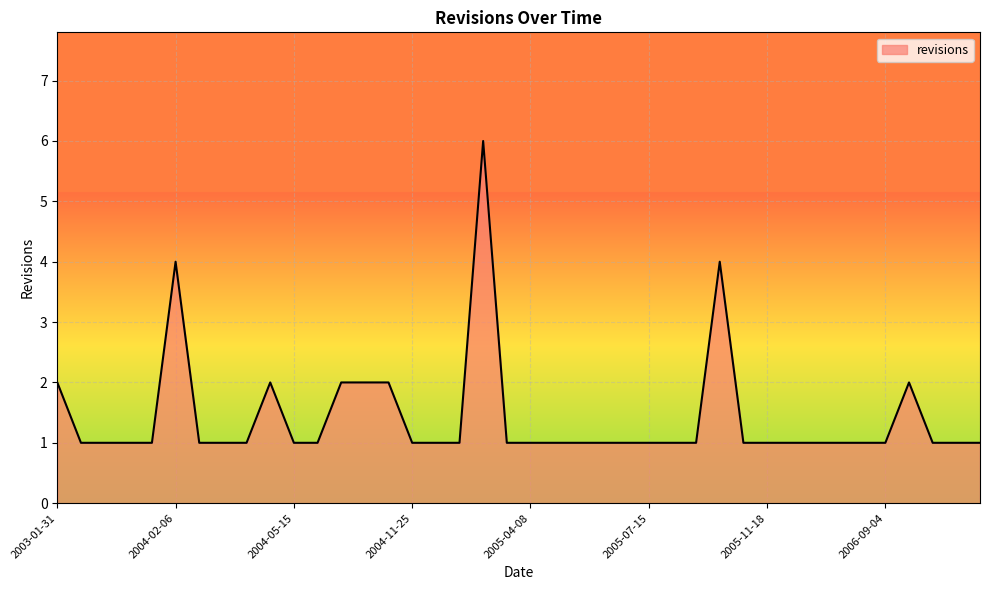

True or false: the data has more than 0 interior local peaks.

True